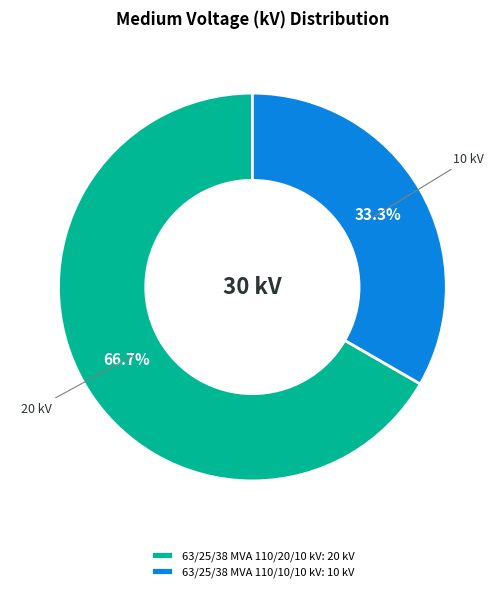

Which category accounts for the majority?

63/25/38 MVA 110/20/10 kV